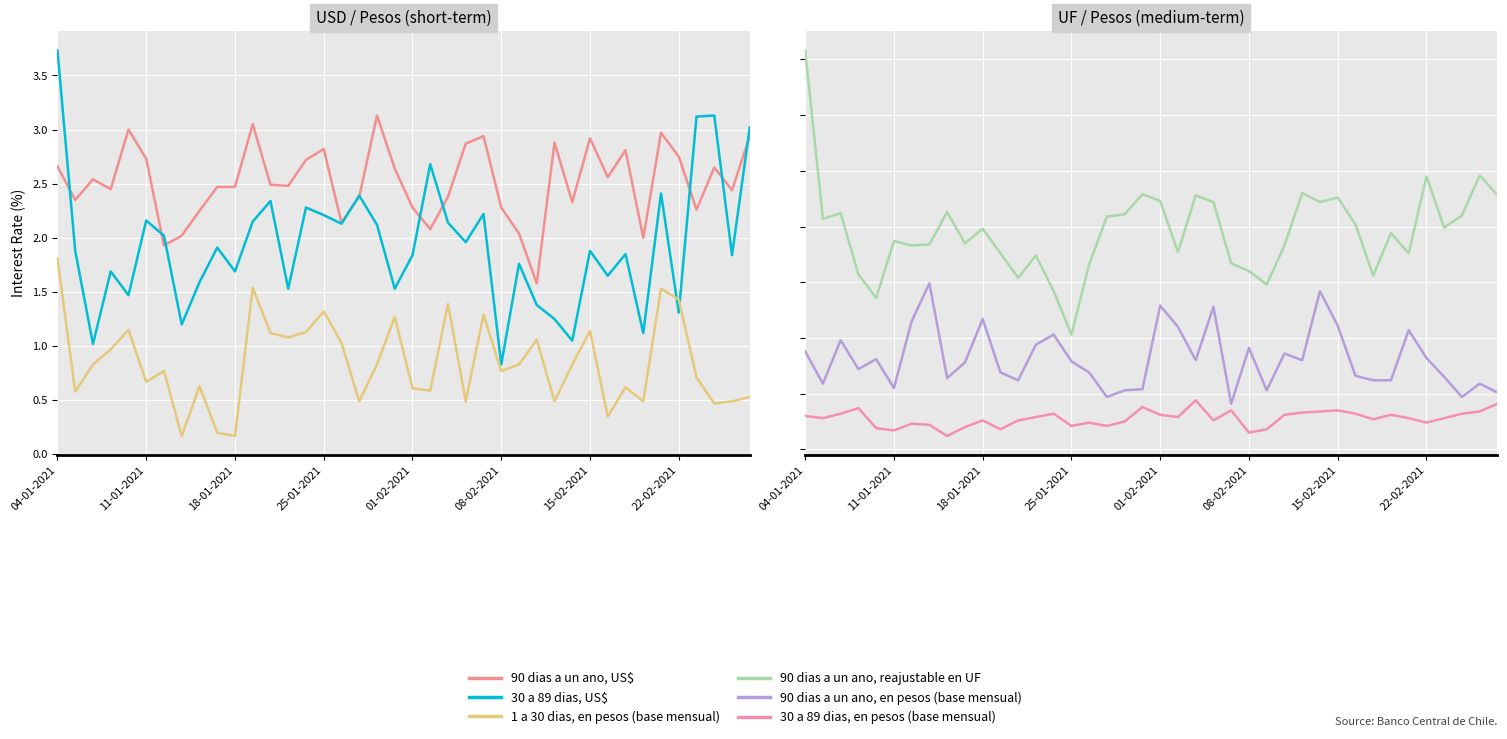

What are all the series names shown in the legend?

90 dias a un ano, US$, 30 a 89 dias, US$, 1 a 30 dias, en pesos (base mensual), 90 dias a un ano, reajustable en UF, 90 dias a un ano, en pesos (base mensual), 30 a 89 dias, en pesos (base mensual)